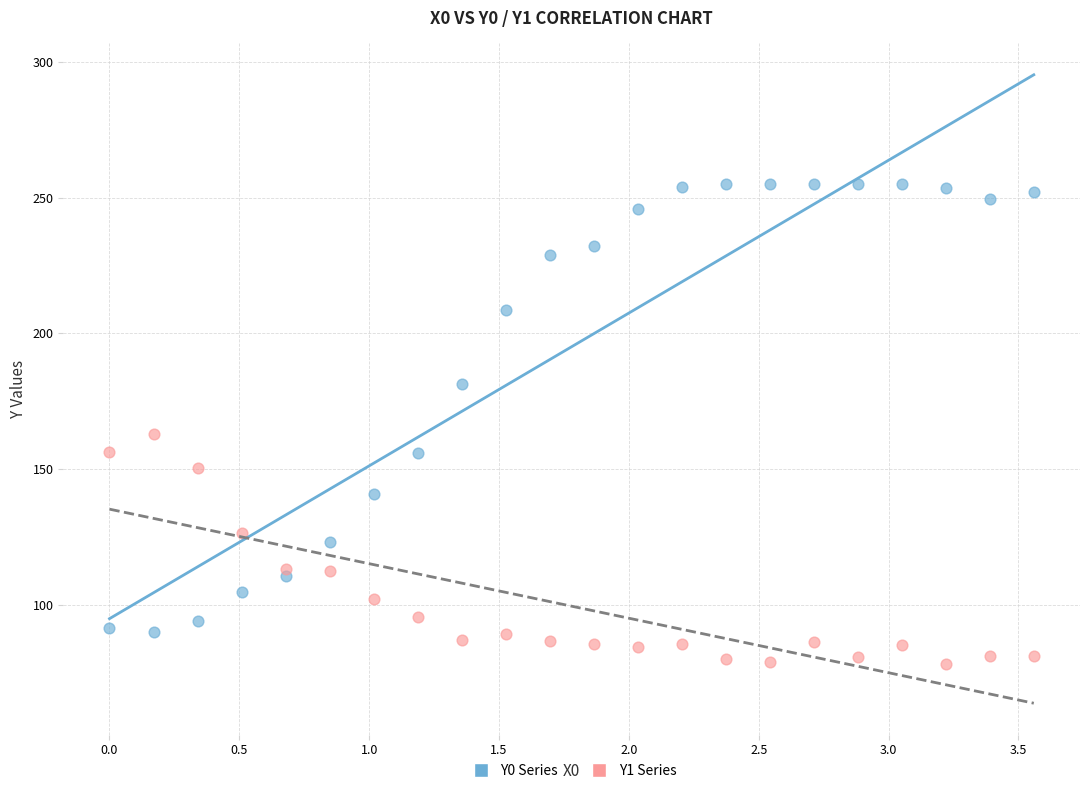

Across all data points, what is the range of X values (max minus min)?

3.6